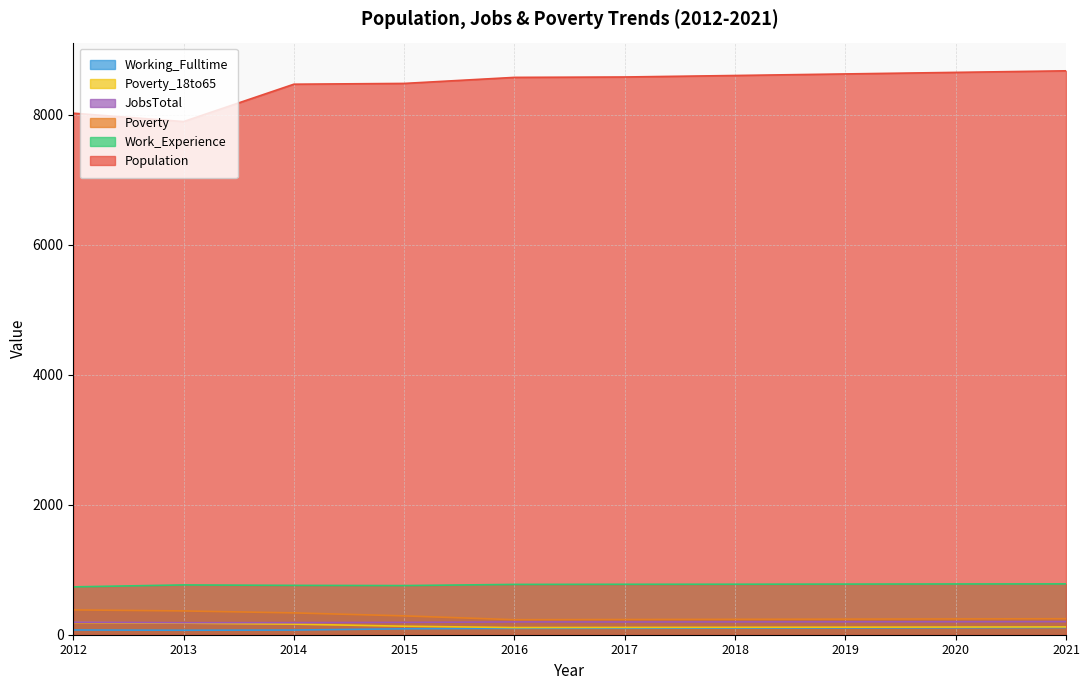

True or false: JobsTotal has more than 0 points higher than both neighbors.

True